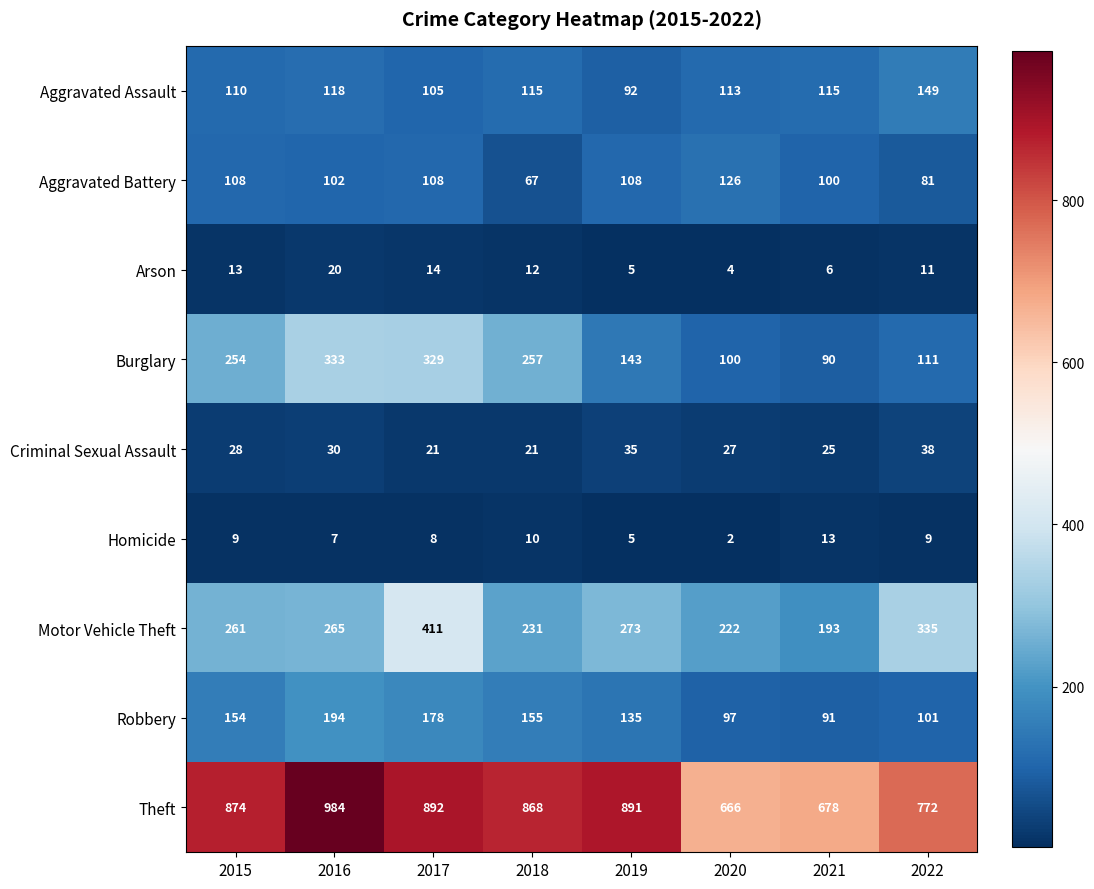

List the series in order of their peak value, lowest first.

Homicide, Arson, Criminal Sexual Assault, Aggravated Battery, Aggravated Assault, Robbery, Burglary, Motor Vehicle Theft, Theft